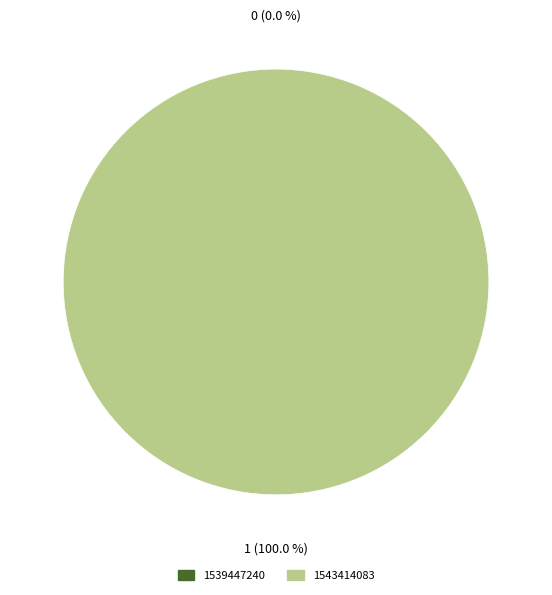

To the nearest percent, what percentage of the pie is 1543414083?

100%